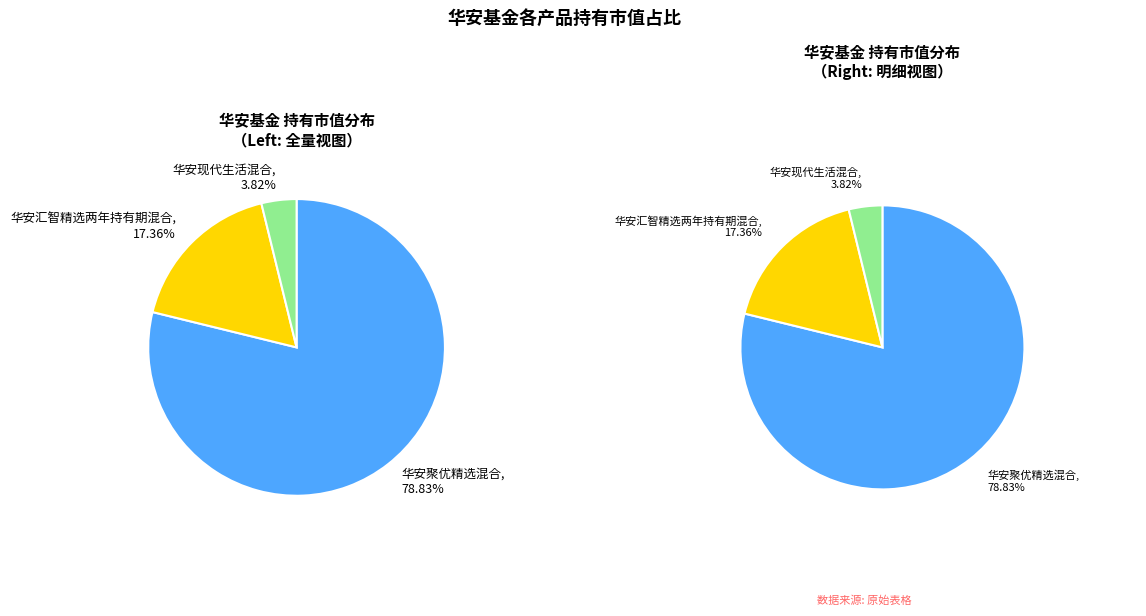

Between 华安现代生活混合 and 华安聚优精选混合, which is larger?

华安聚优精选混合